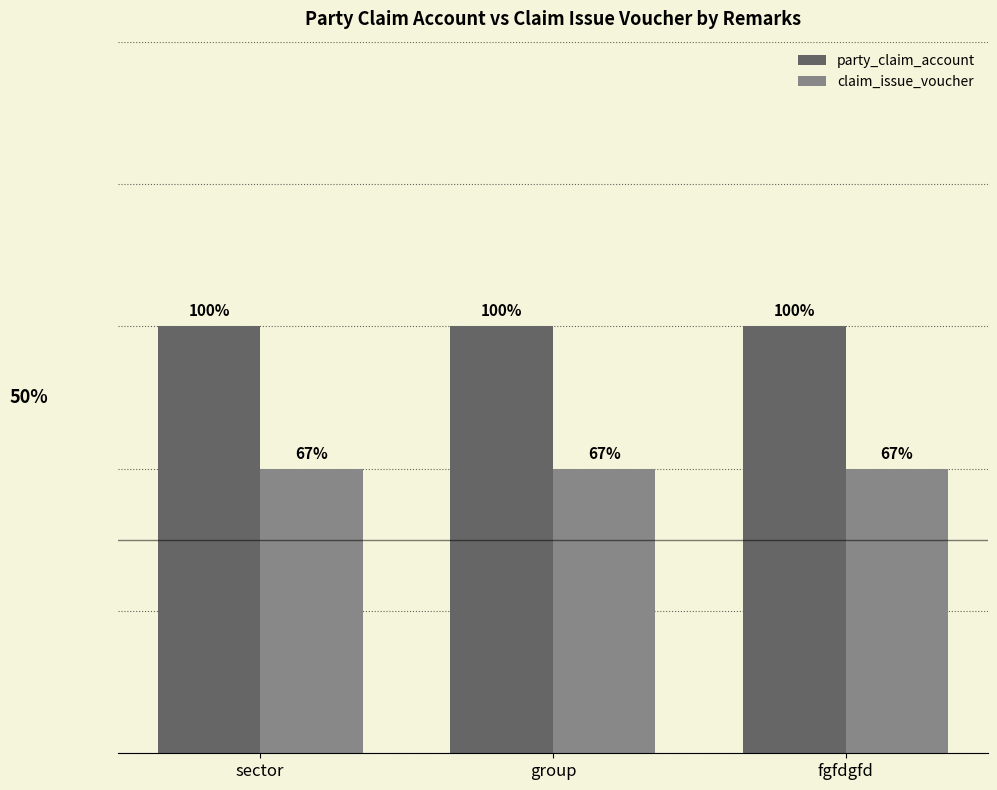

Does the chart contain stacked bars?

No